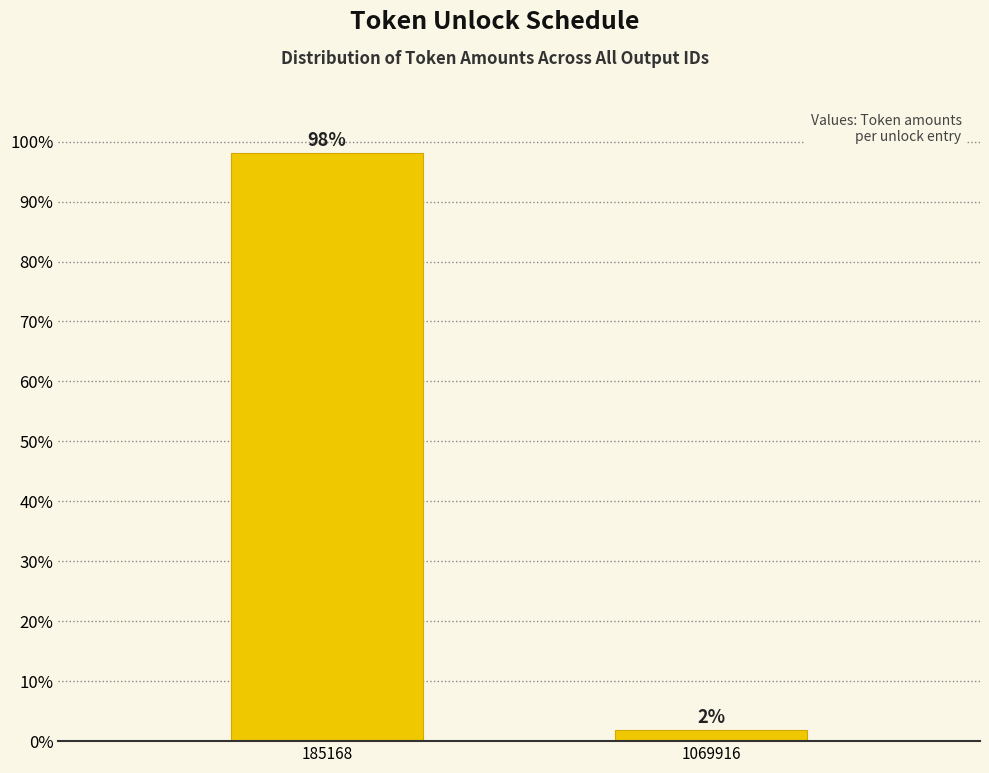

What is the average value?

50.0